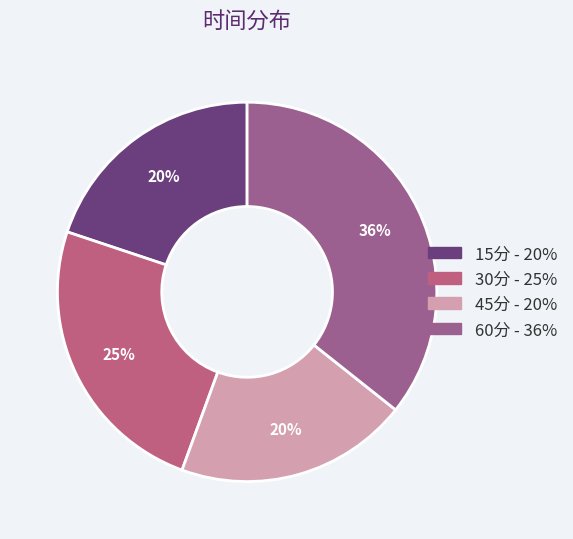

Is the sum of 15分 and 30分 greater than half?

No